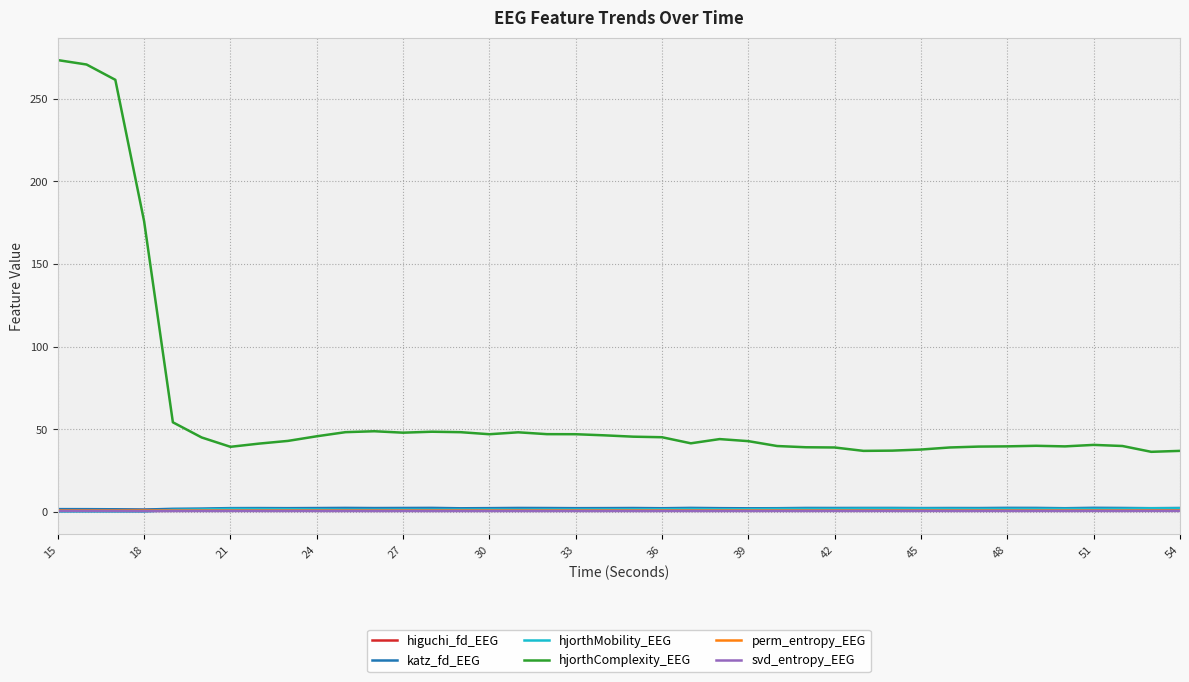

True or false: hjorthMobility_EEG has more than 0 interior local peaks.

True